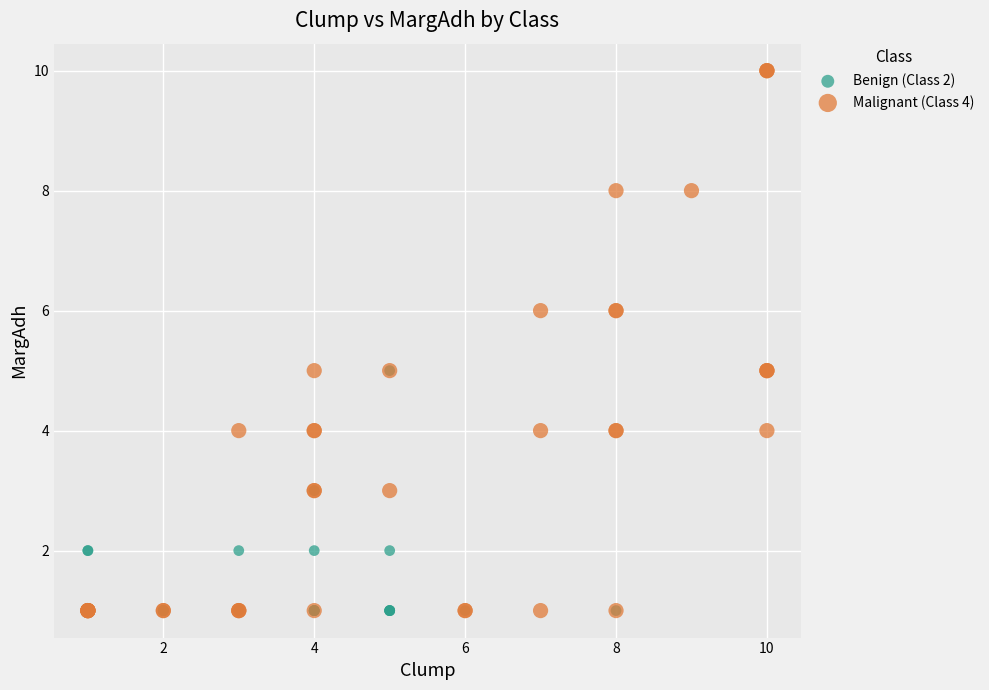

Which series reaches the maximum Y coordinate?

Malignant (Class 4)